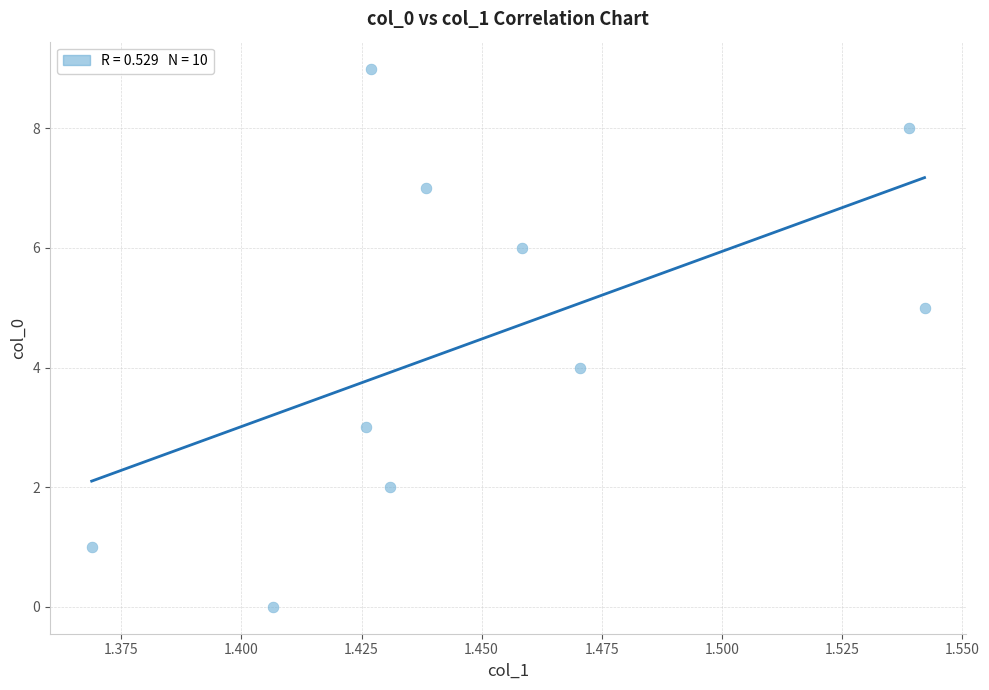

What is the range of Y values (max minus min)?

9